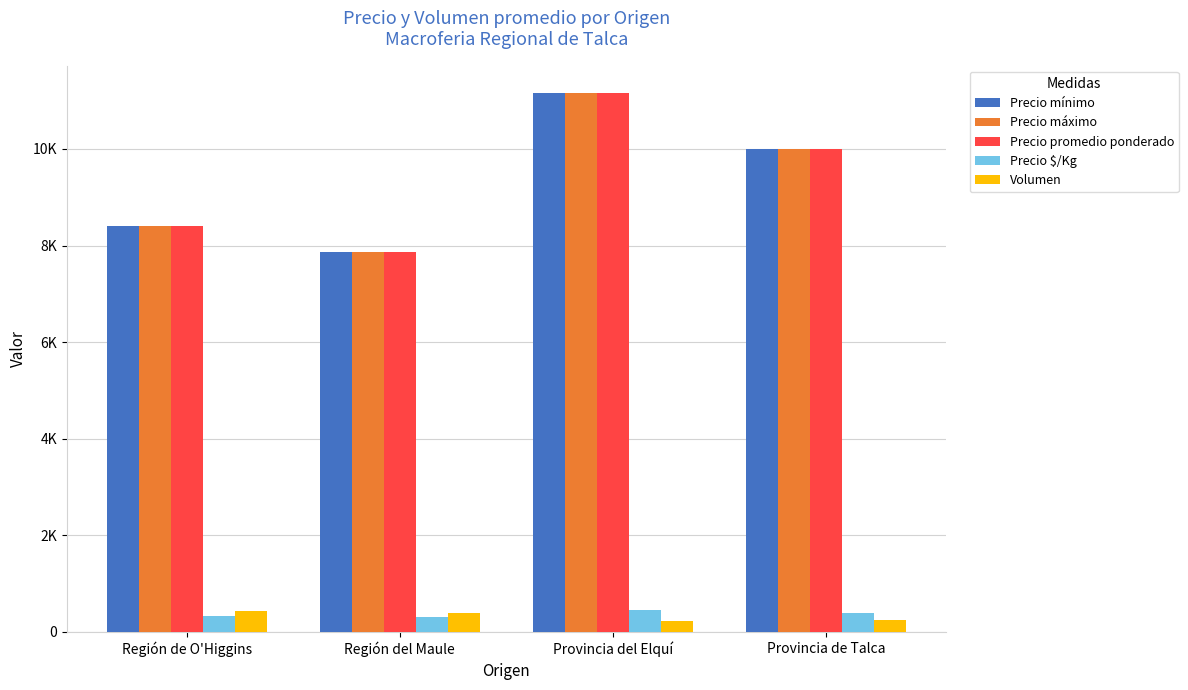

At how many categories does at least one series exceed 10310?

1